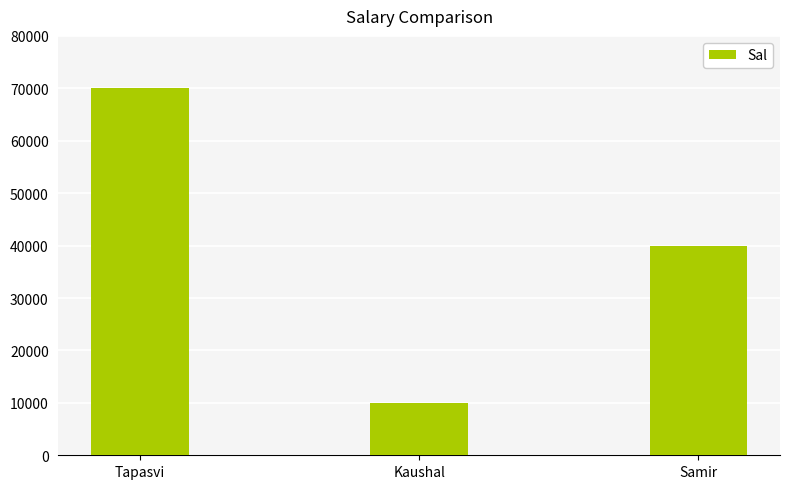

Which category has the highest value across all series?

Tapasvi